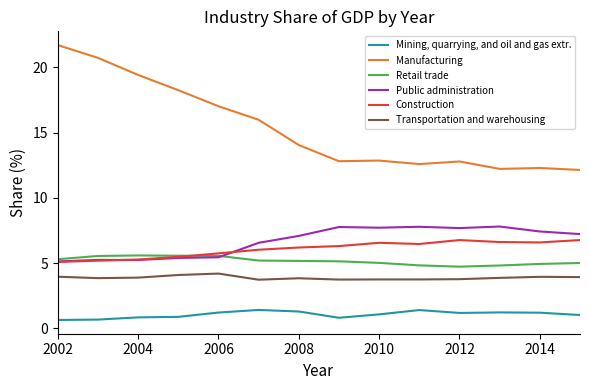

Which series has the widest spread of values?

Manufacturing